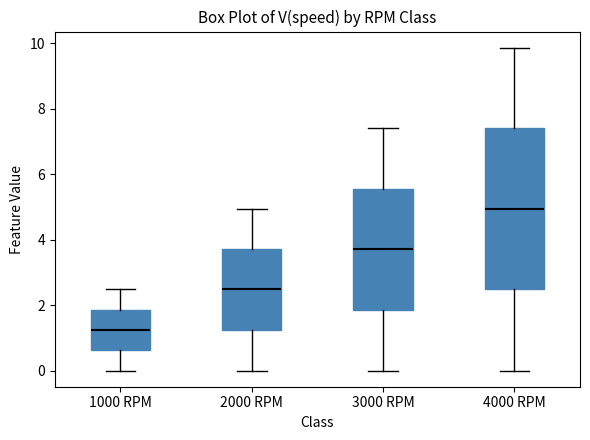

Reading left to right, read every box against the y-axis: the position of its median line, the range the box covers, and the ends of its whiskers. The values are not printed on the chart, so give them approximately, as read against the axis.

1000 RPM: median 1.2, box 0.6 to 1.8, whiskers 0.0 to 2.4
2000 RPM: median 2.4, box 1.2 to 3.8, whiskers 0.0 to 5.0
3000 RPM: median 3.8, box 1.8 to 5.6, whiskers 0.0 to 7.4
4000 RPM: median 5.0, box 2.4 to 7.4, whiskers 0.0 to 9.8